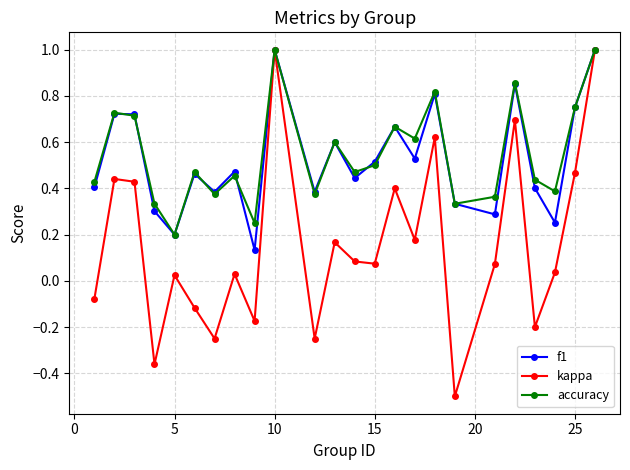

Which series has the widest spread of values?

kappa